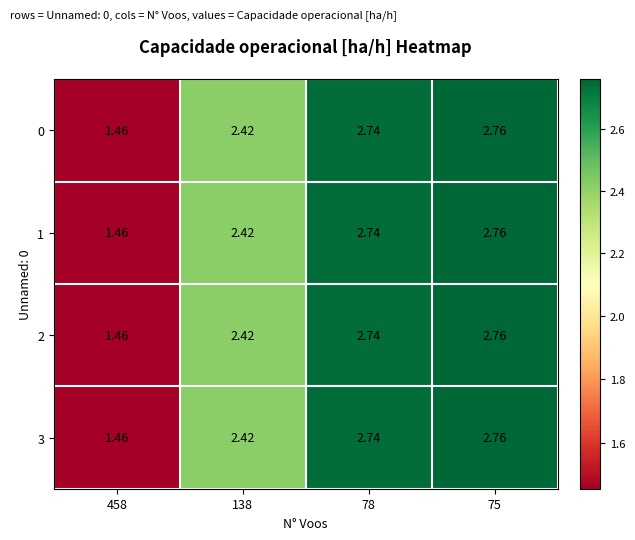

Is the value of 2 at 138 greater than the value of 1 at 75?

No